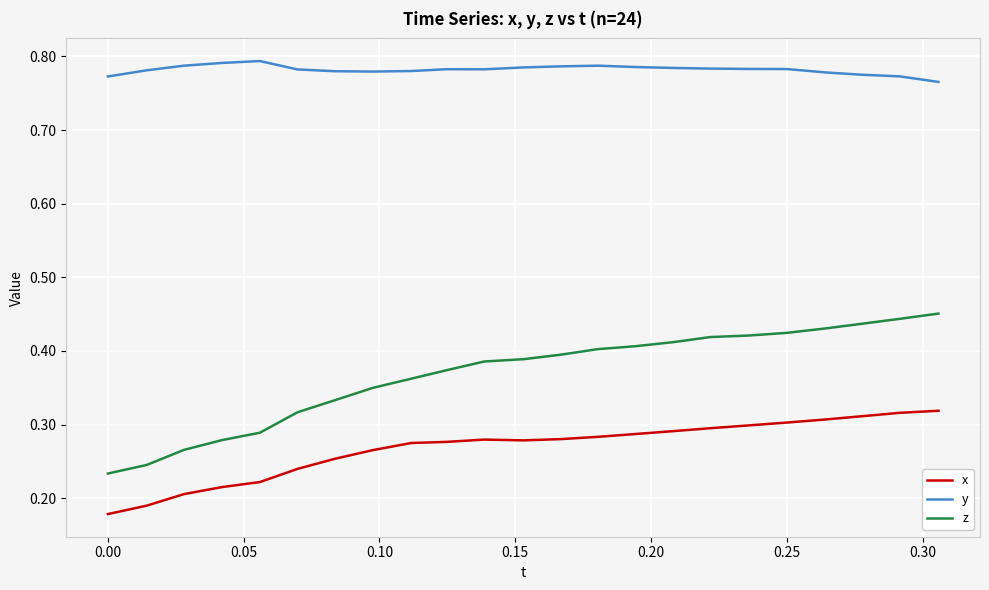

Which series has the widest spread of values?

z